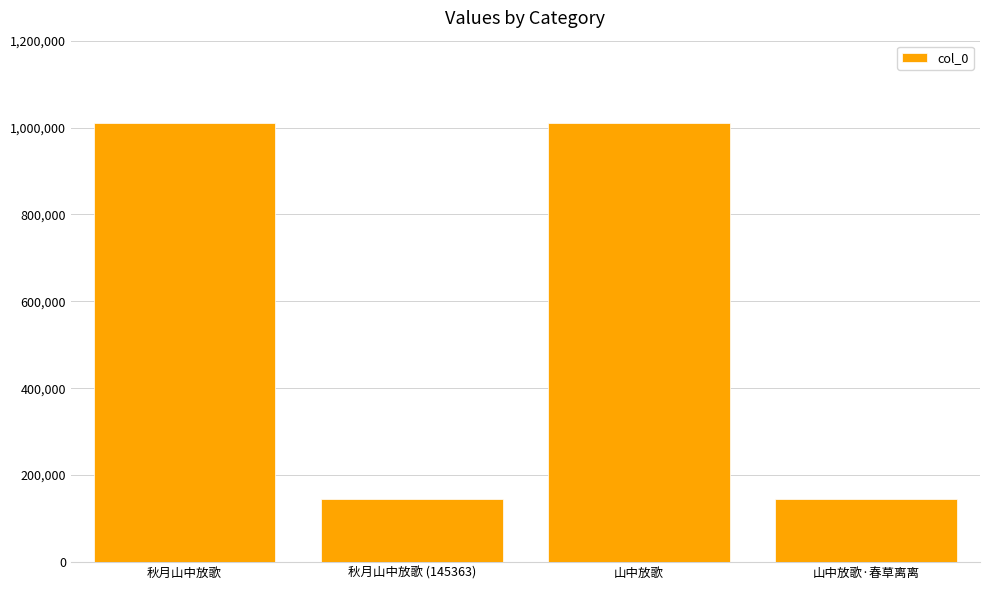

True or false: the data shows 55552 at 山中放歌·春草离离.

False